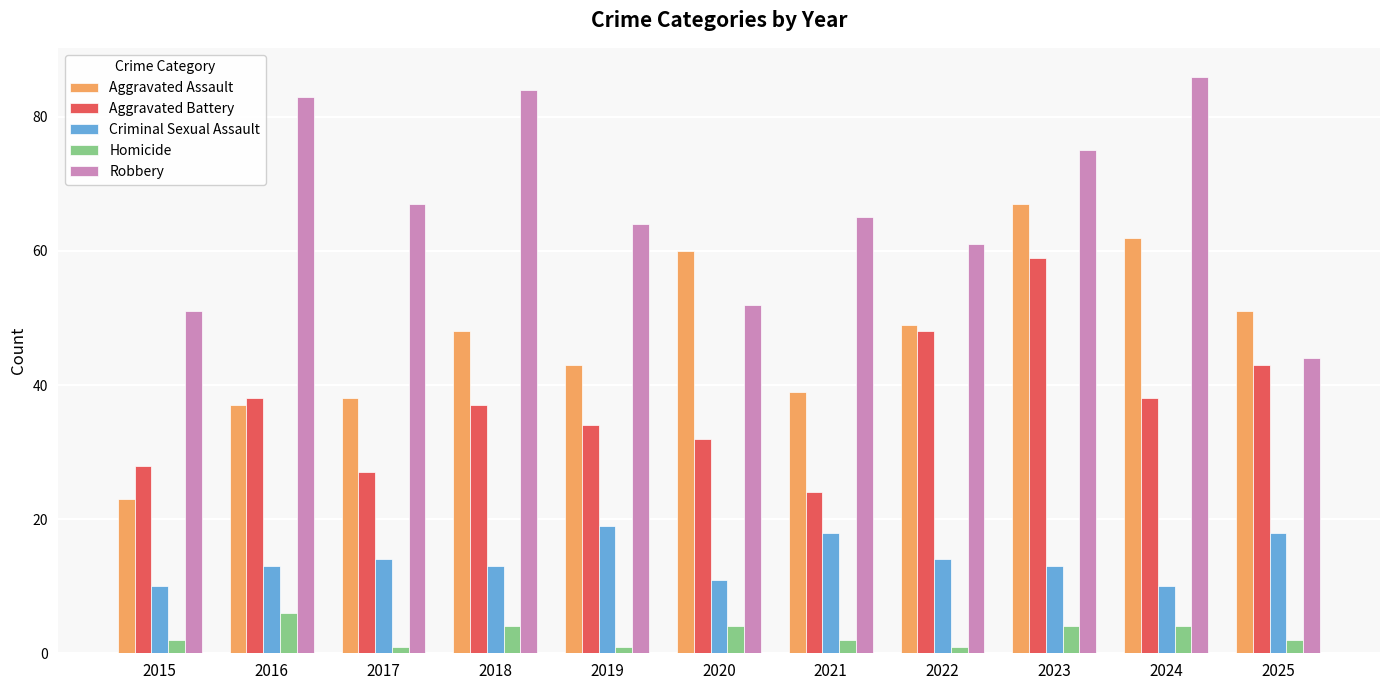

How many bars are there in total?

55